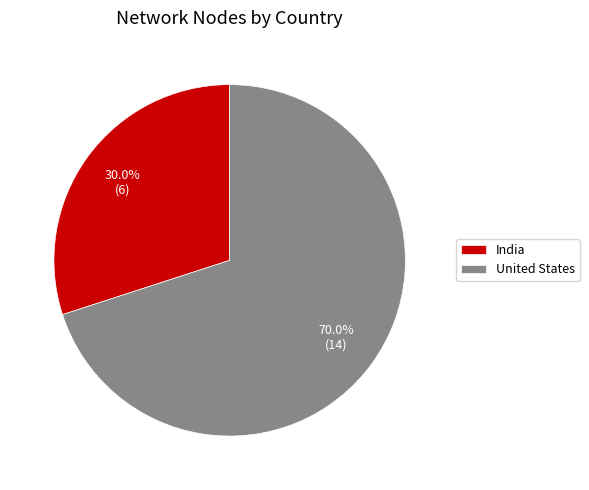

Is the sum of India and United States greater than half?

Yes